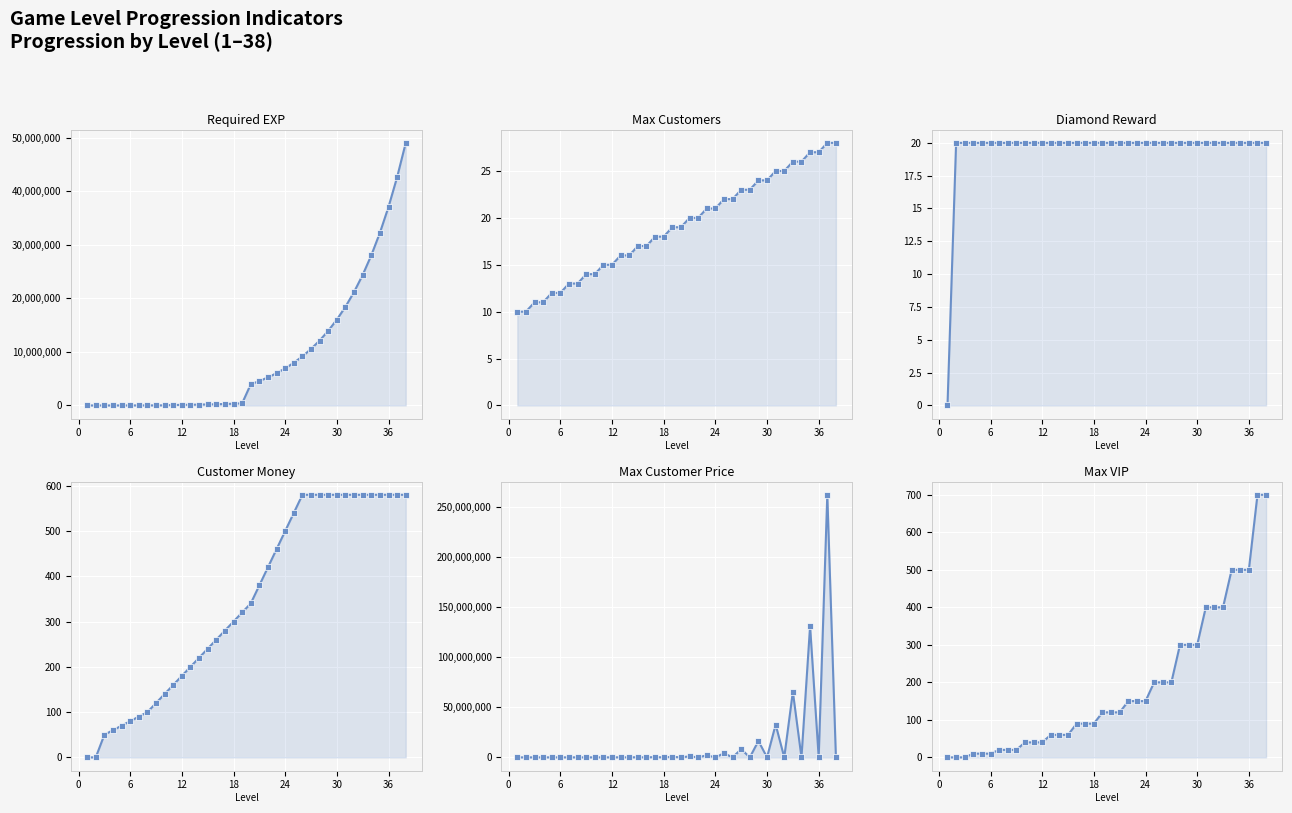

What is the value of the Max Customers point at the 12th from the left?

15